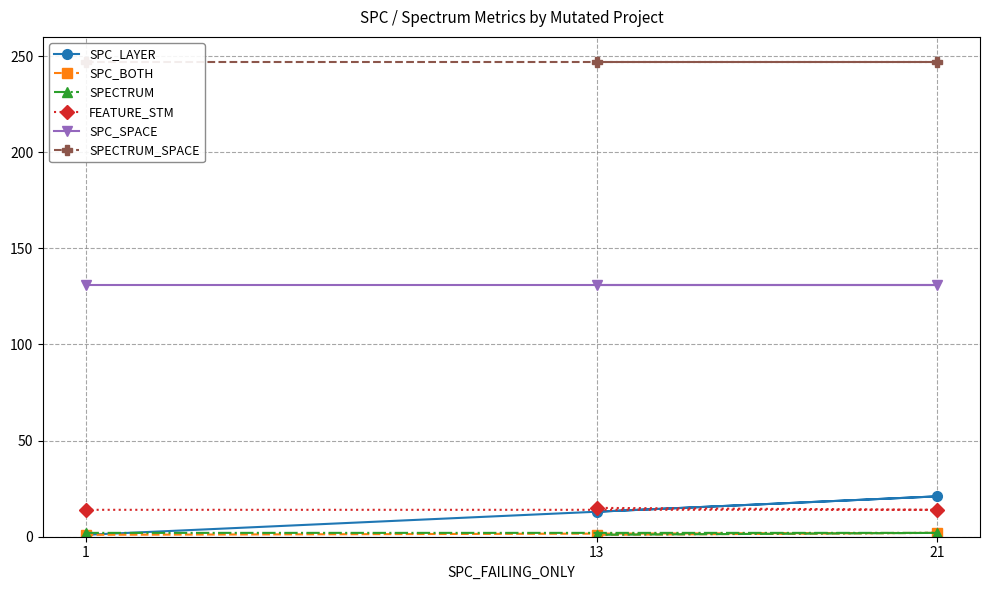

Is it true that SPC_SPACE equals 131 at 21?

True